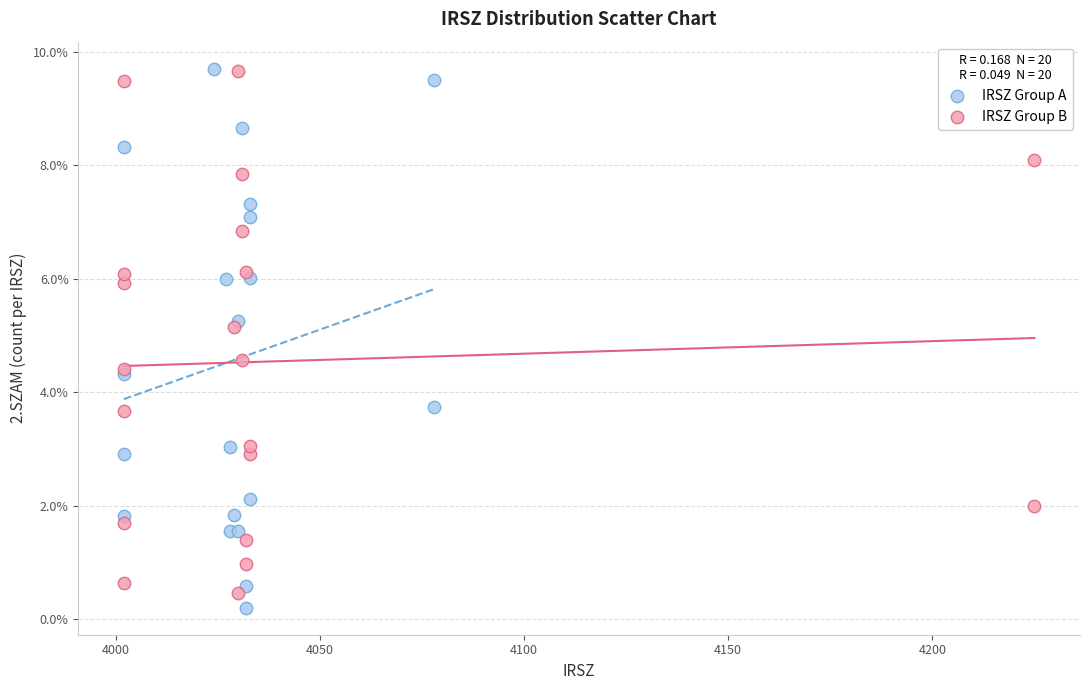

What are all the series names shown in the legend?

IRSZ Group A, IRSZ Group B